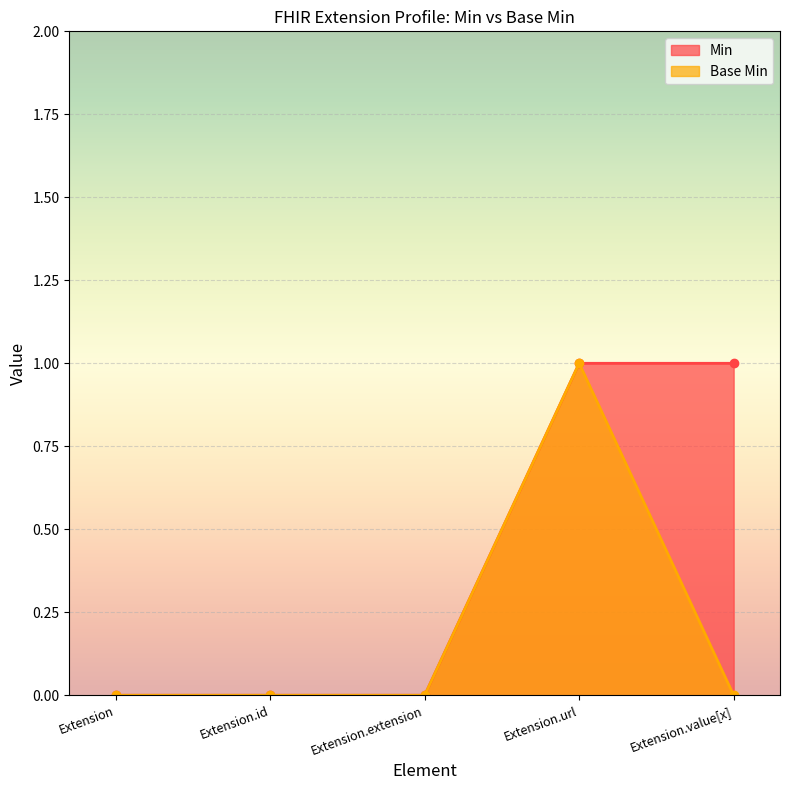

How many categories are shown in the chart?

5